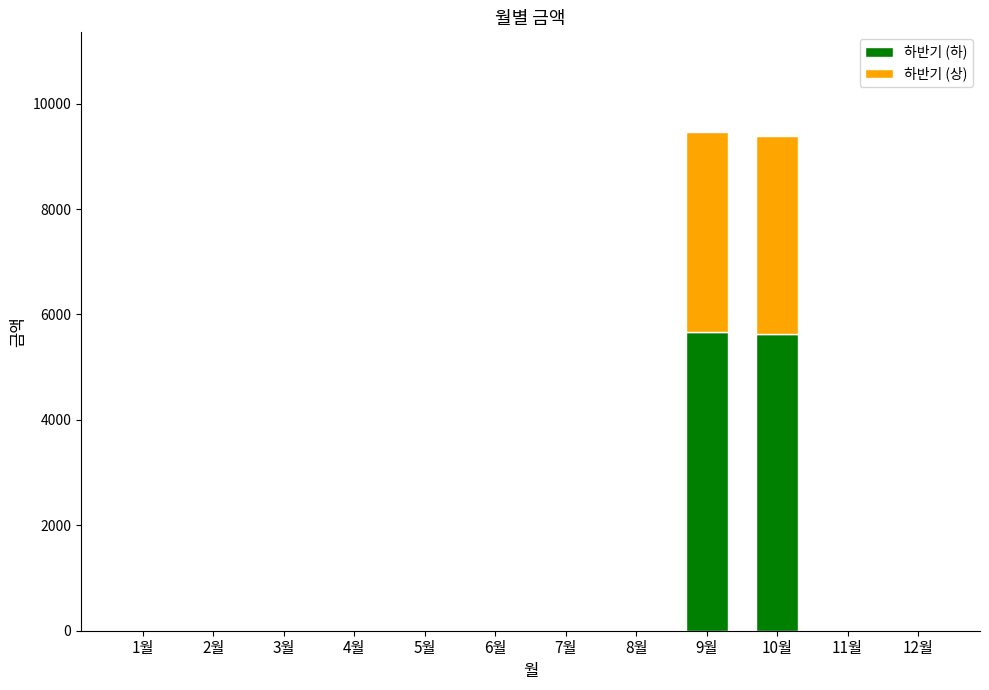

Are the bars grouped side by side (vs. stacked)?

No